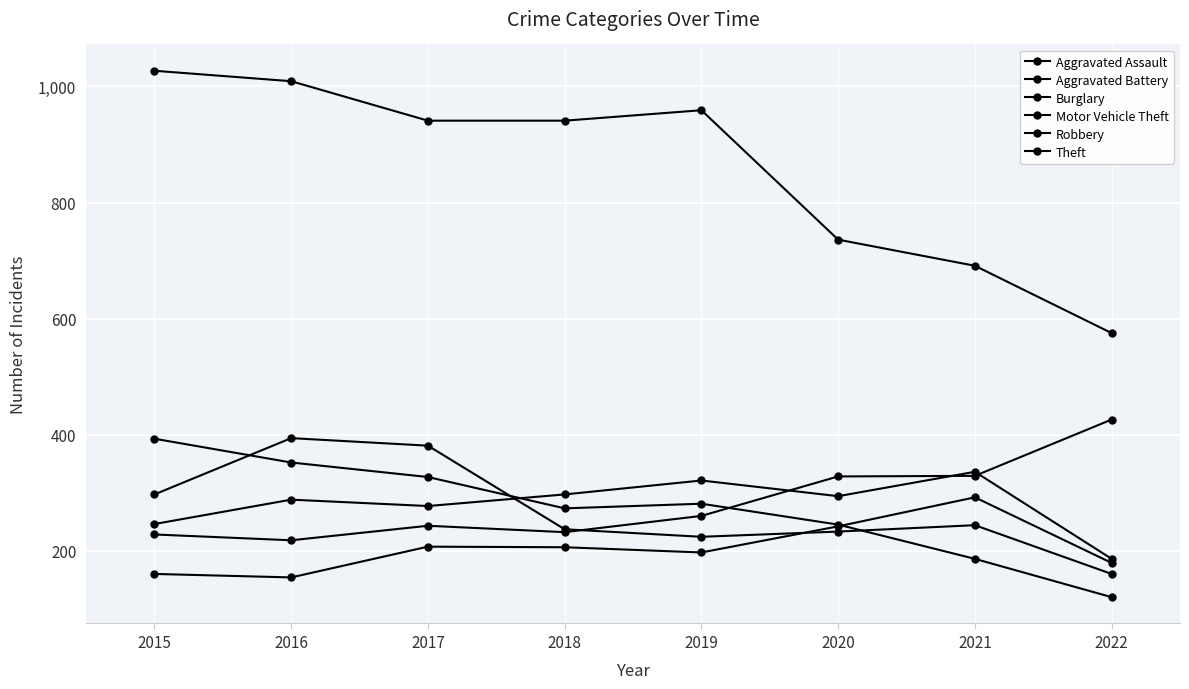

Is this an area chart (filled region under the line)?

No